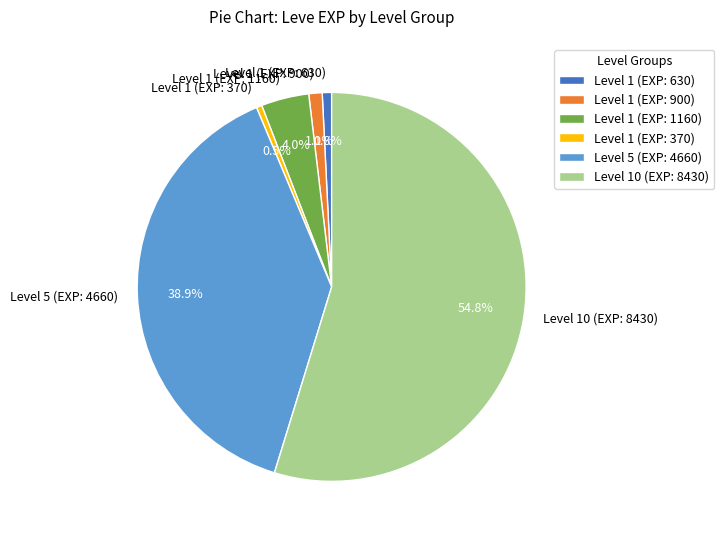

What is the total percentage of Level 5 (EXP: 4660) and Level 1 (EXP: 370)?

39.4%